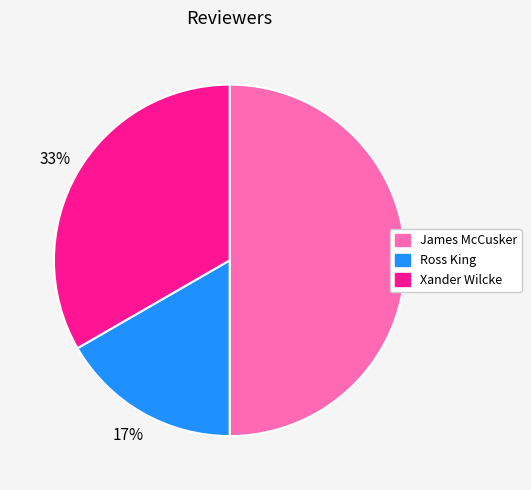

Rank the categories by value from highest to lowest.

James McCusker, Xander Wilcke, Ross King